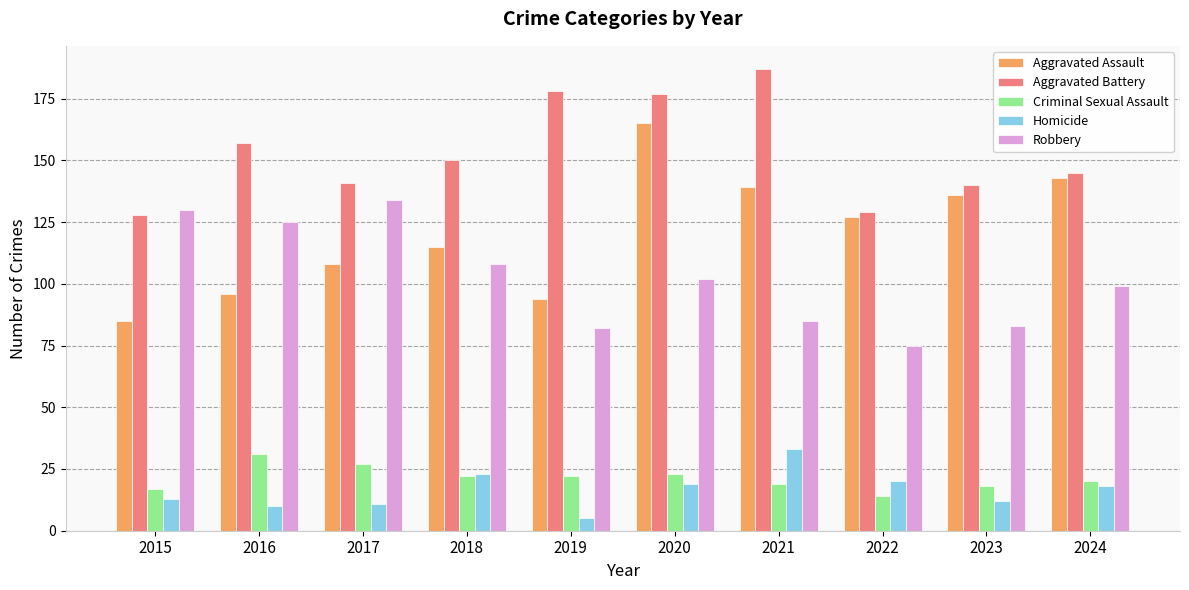

How many bars are there in total?

50